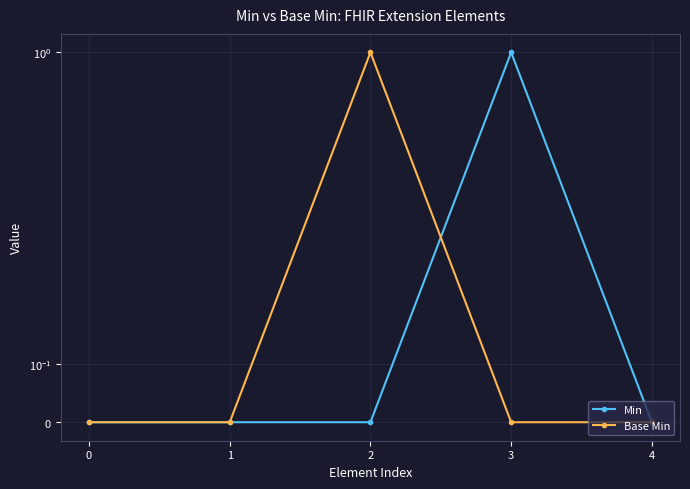

What is the sum of the Min values at 2 and 3?

1